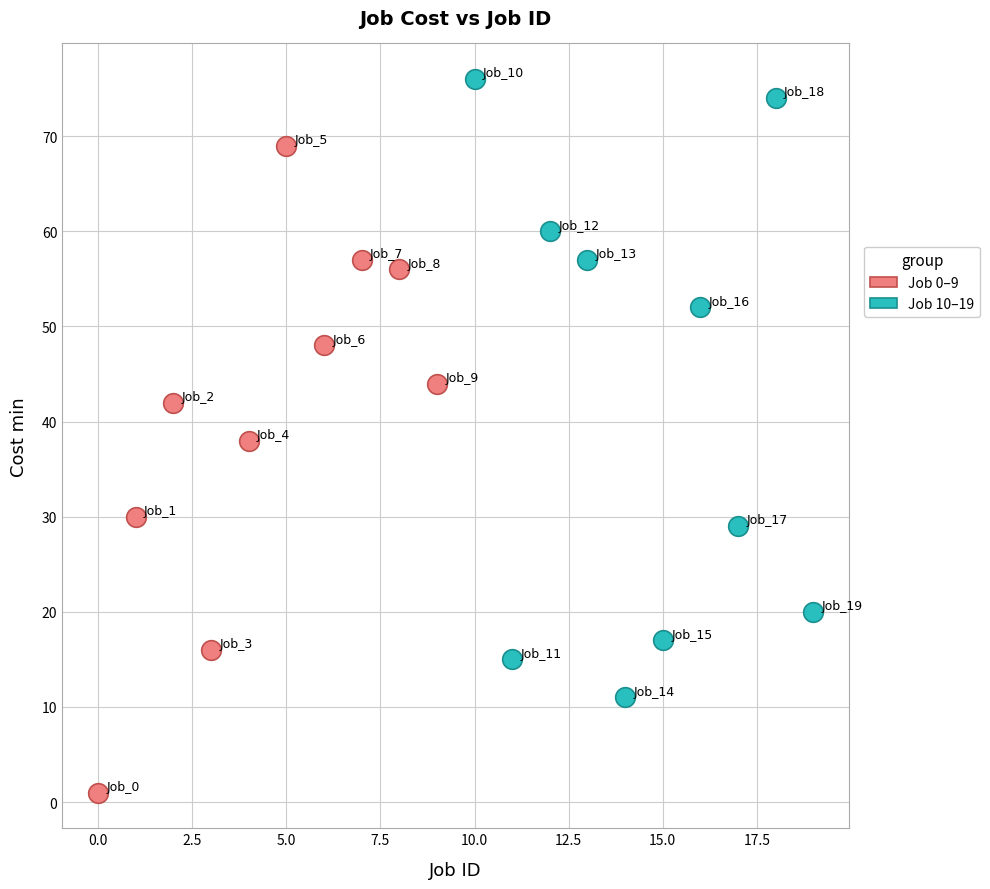

Which series contains the highest Y value?

Job 10–19